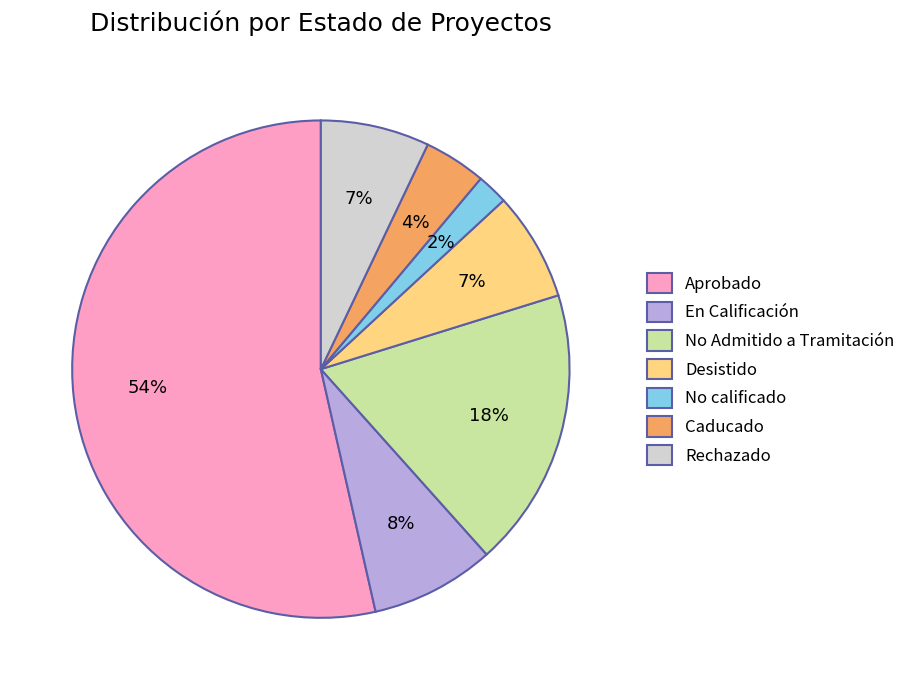

Between No Admitido a Tramitación and No calificado, which is larger?

No Admitido a Tramitación